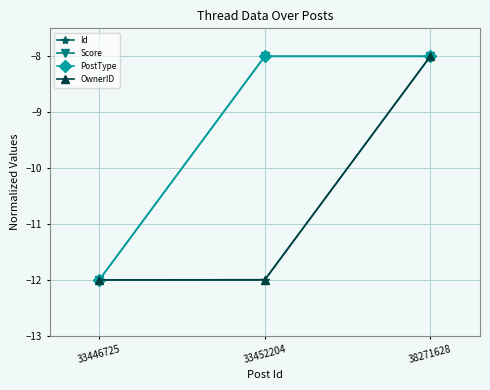

Is this an area chart (filled region under the line)?

No